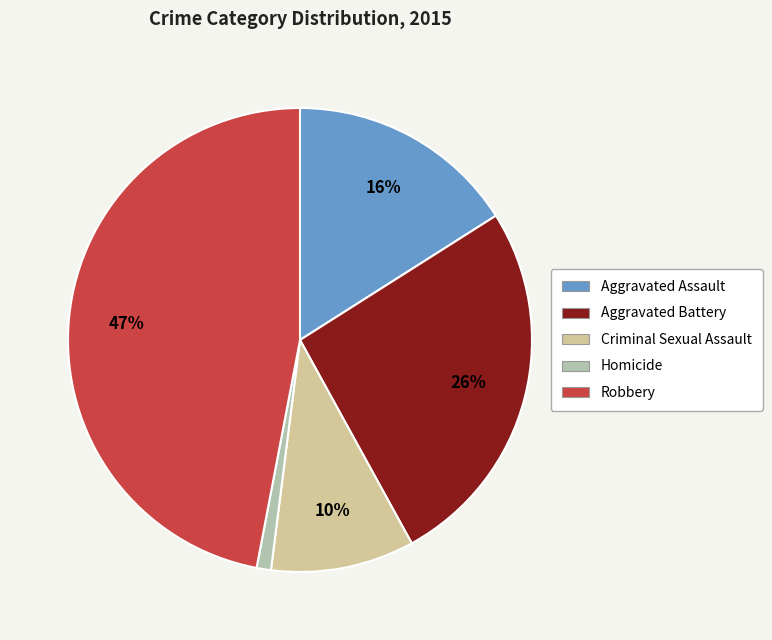

Which category has the smallest portion of the pie?

Homicide